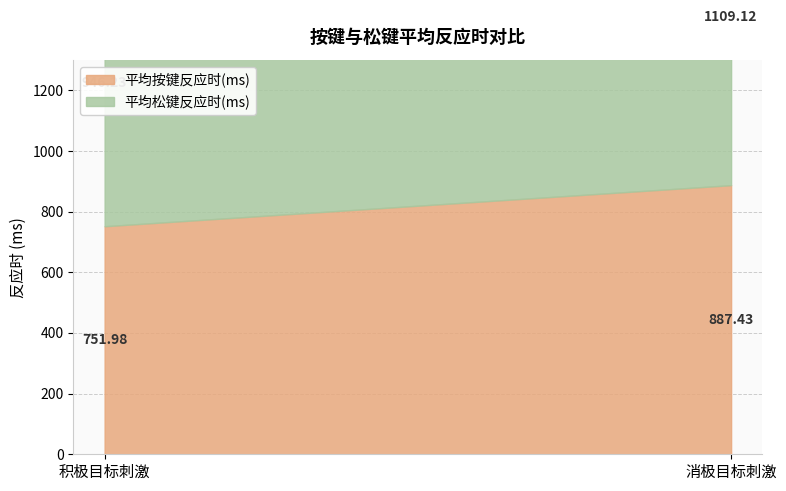

What is the value of the 平均按键反应时(ms) point at the 1st from the left?

752.0